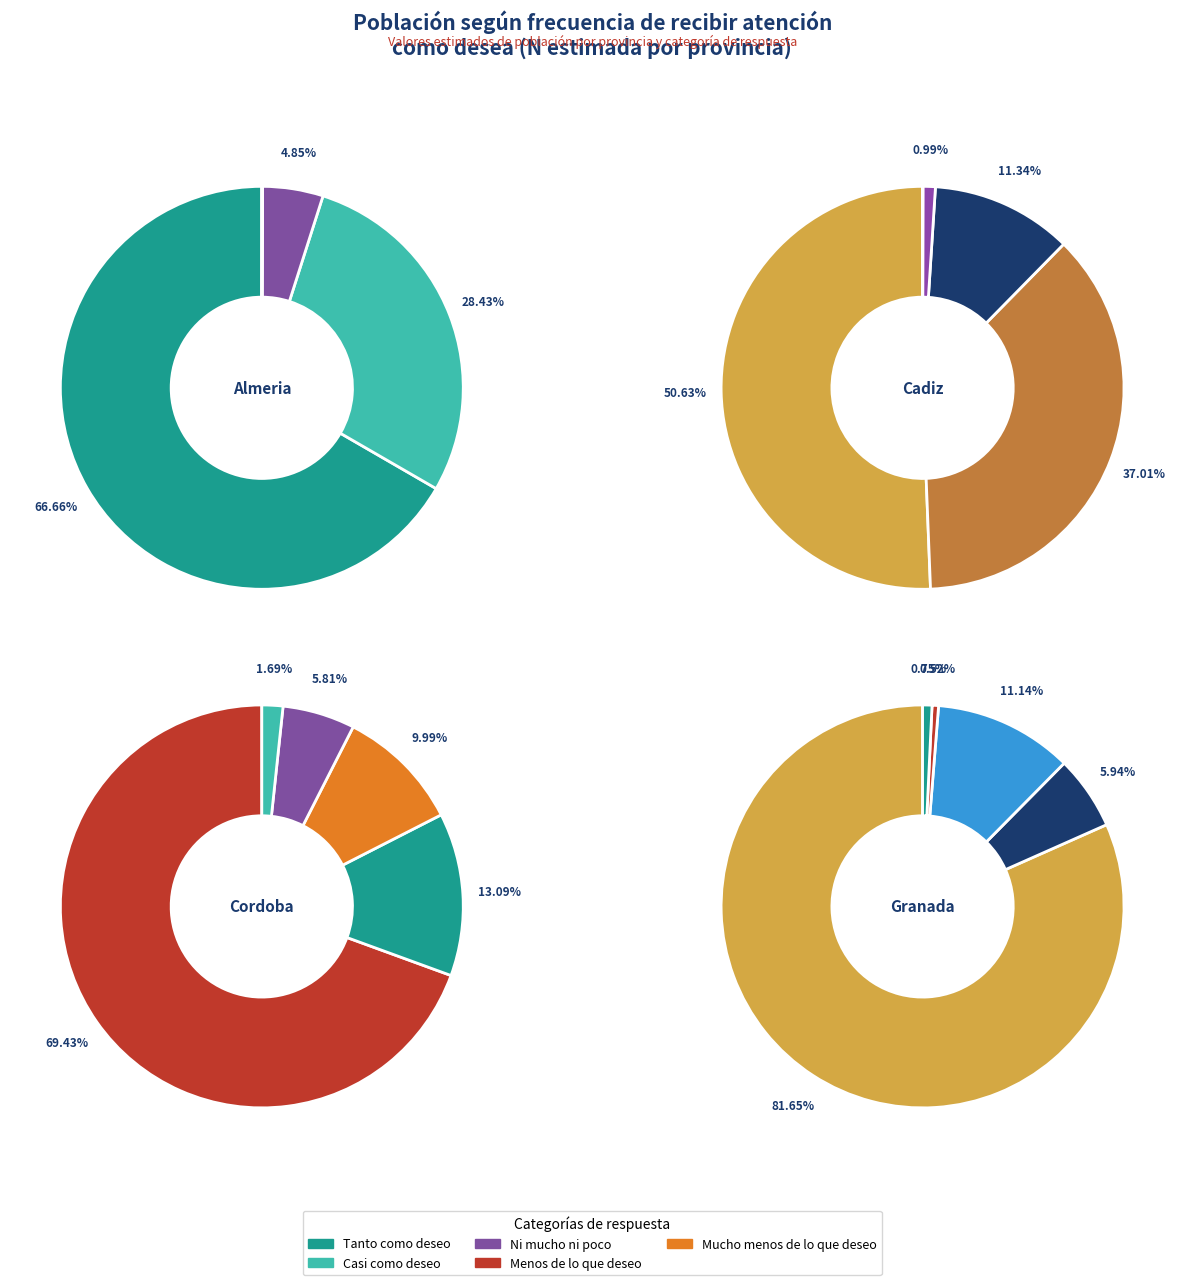

What percentage is NOT represented by Casi como deseo?

71.6%